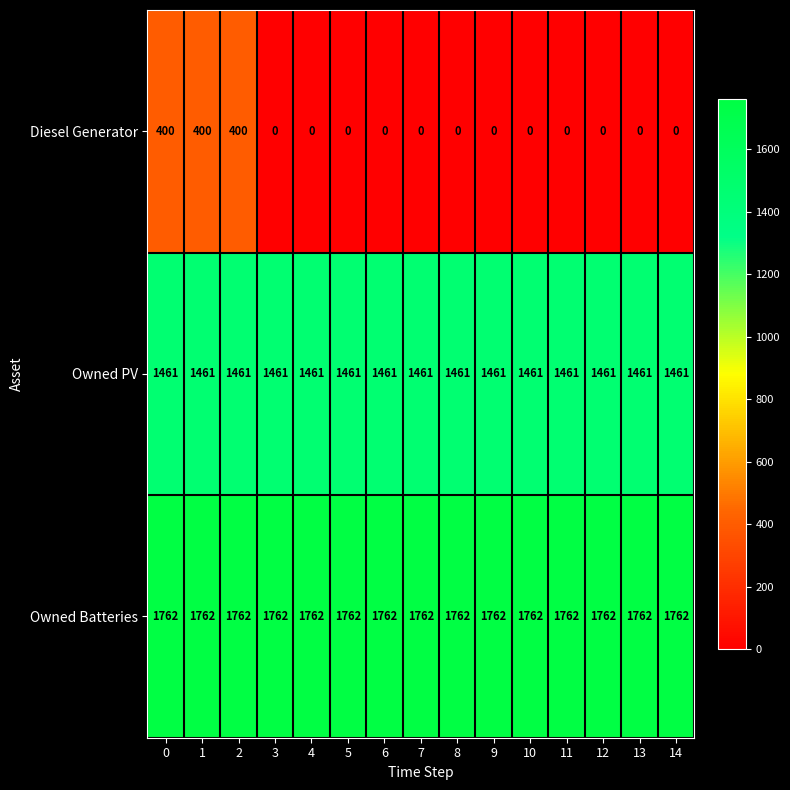

At 11, list the series in order from largest to smallest.

Owned Batteries, Owned PV, Diesel Generator